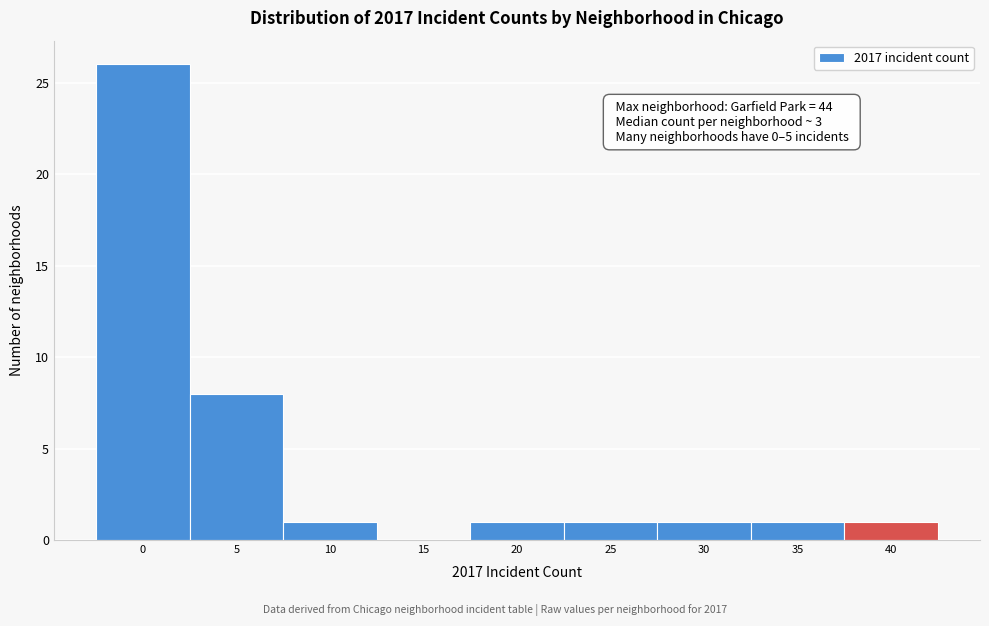

Reading left to right, transcribe all the data shown in this chart.

0=26	5=8	10=1	15=0	20=1	25=1	30=1	35=1	40=1